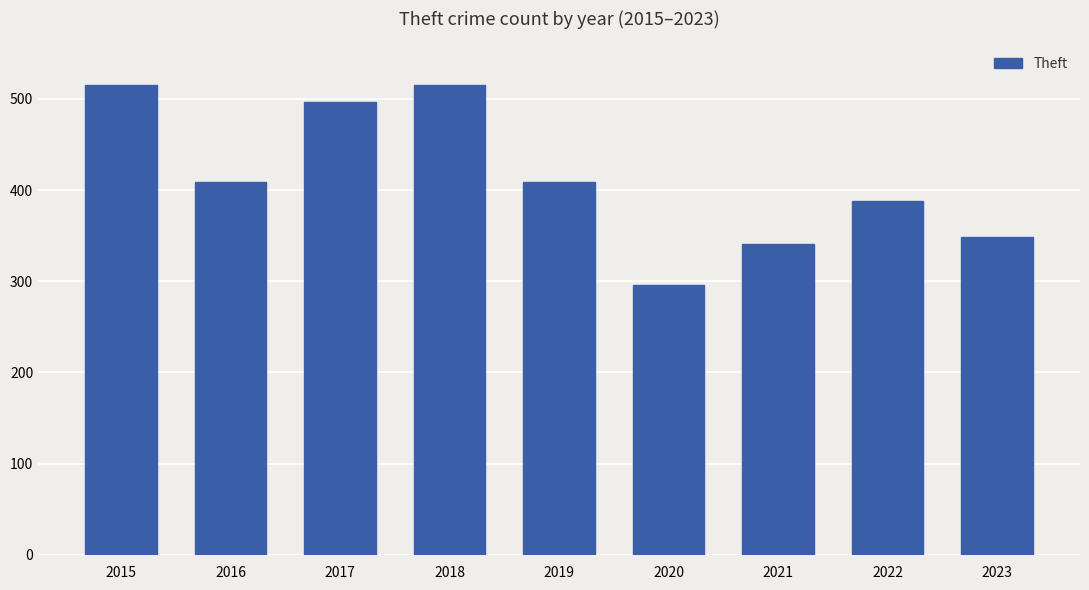

What is the smallest value displayed?

296